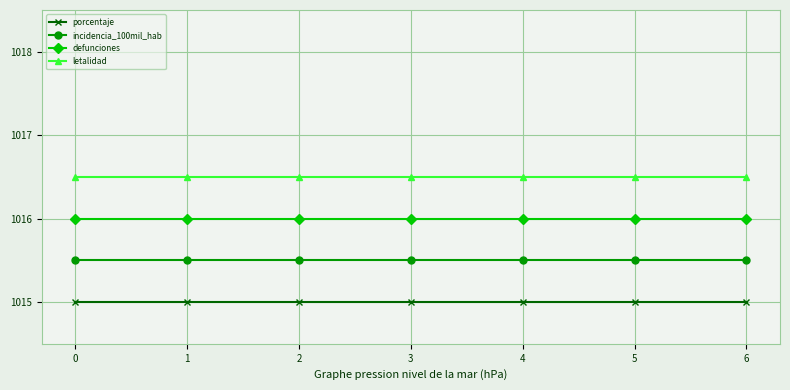

What is the maximum value shown in the chart?

1016.5